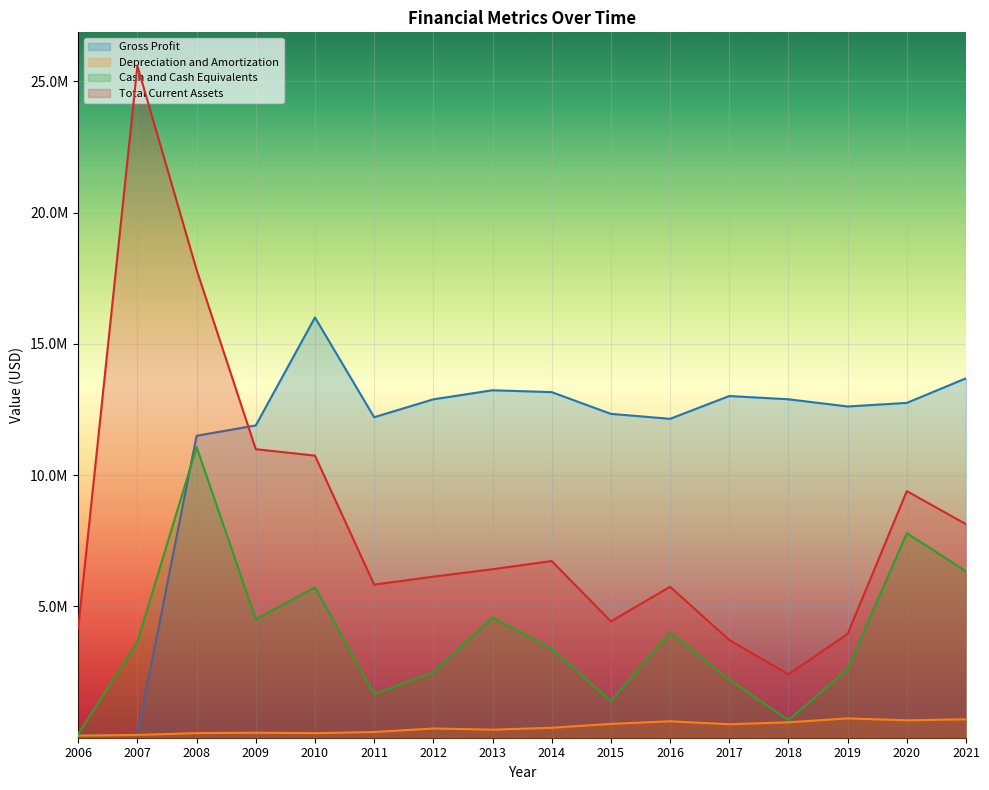

Reading left to right, what are all the values shown in this chart?

Gross Profit: 85650	123750	11499023	11893509	16005681	12206062	12887509	13232935	13161911	12333901	12145103	13013318	12889031	12615026	12751833	13687788
Depreciation and Amortization: 80120	106150	175892	189747	173804	217089	351934	306046	379156	526468	626824	513892	586450	737035	663006	701685
Cash and Cash Equivalents: 142070	3651580	11071315	4511603	5722714	1667423	2490000	4575878	3387696	1404551	4008898	2209999	670454	2615707	7790641	6338332
Total Current Assets: 4167490	25584660	17821550	10989048	10742843	5830819	6134662	6417046	6729898	4429498	5749804	3720749	2414940	3954017	9392807	8131873